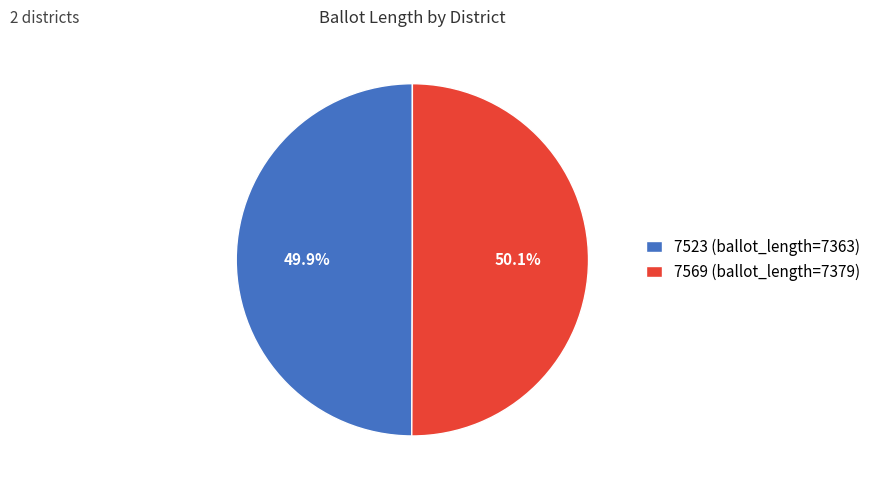

How many segments does this pie chart have?

2